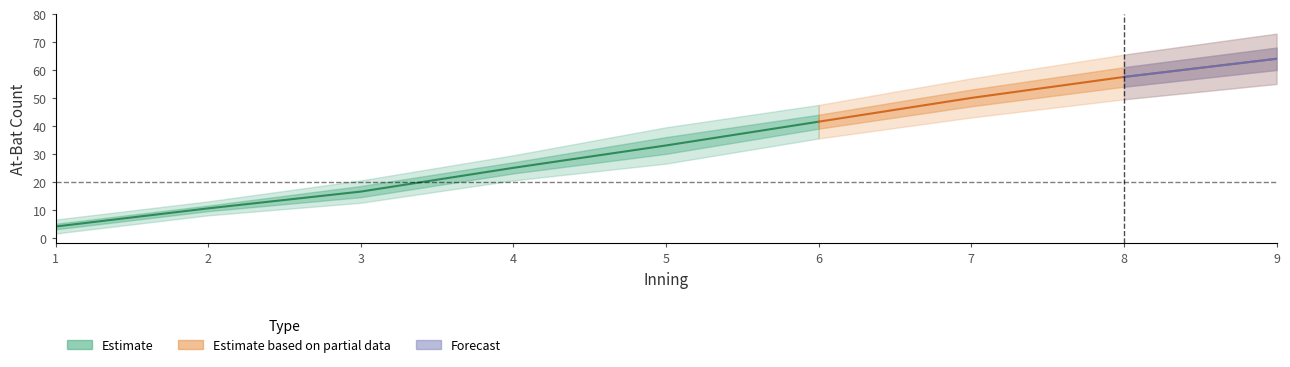

True or false: Avg_At_Bat and lower_2 cross at least once.

False